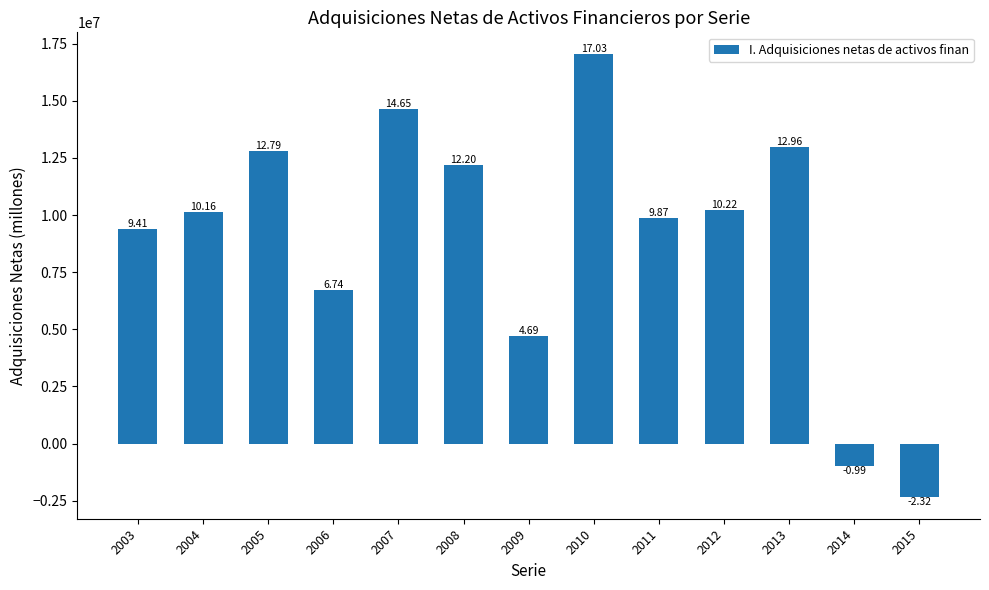

How many bars are there in total?

13